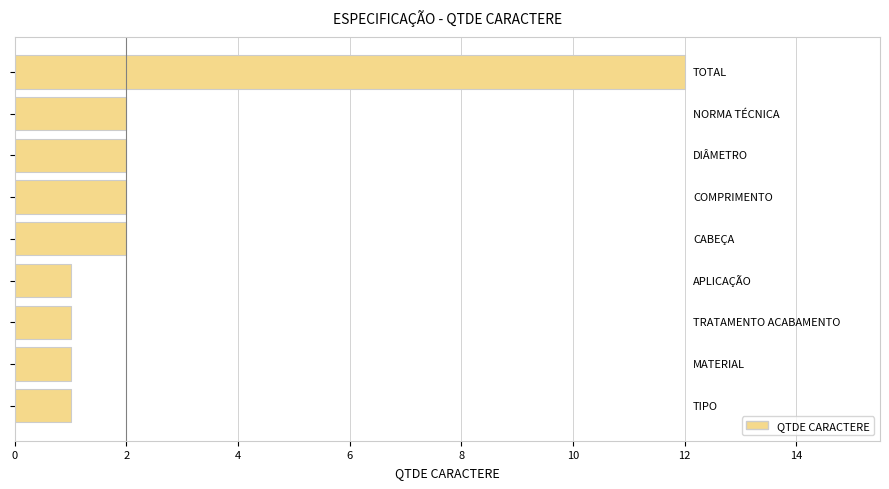

What is the maximum value shown in the chart?

12